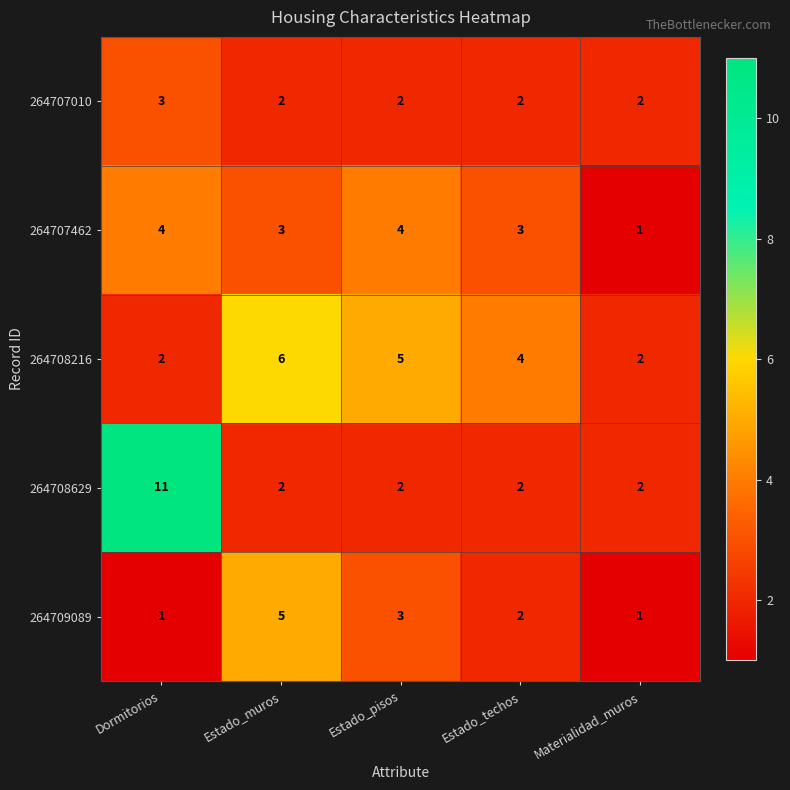

What is the total value across all series at Estado_pisos?

16